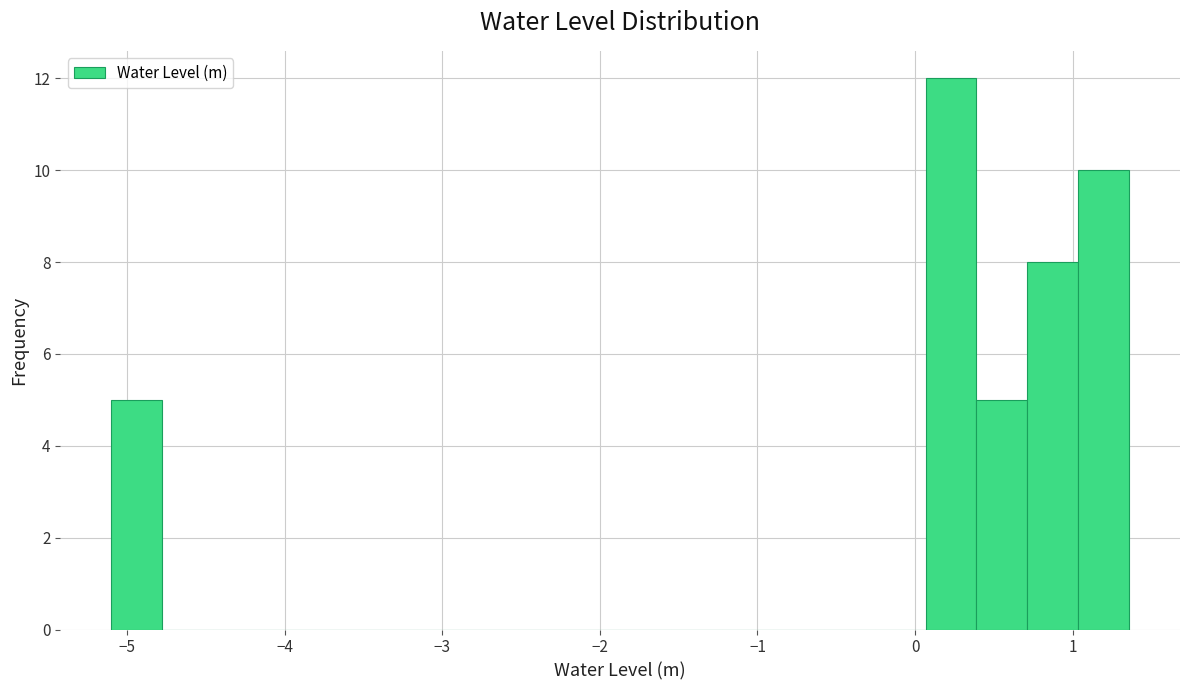

Around what value on the x-axis is the tallest bar? Give the approximate position of its centre, as read against the axis.

0.2